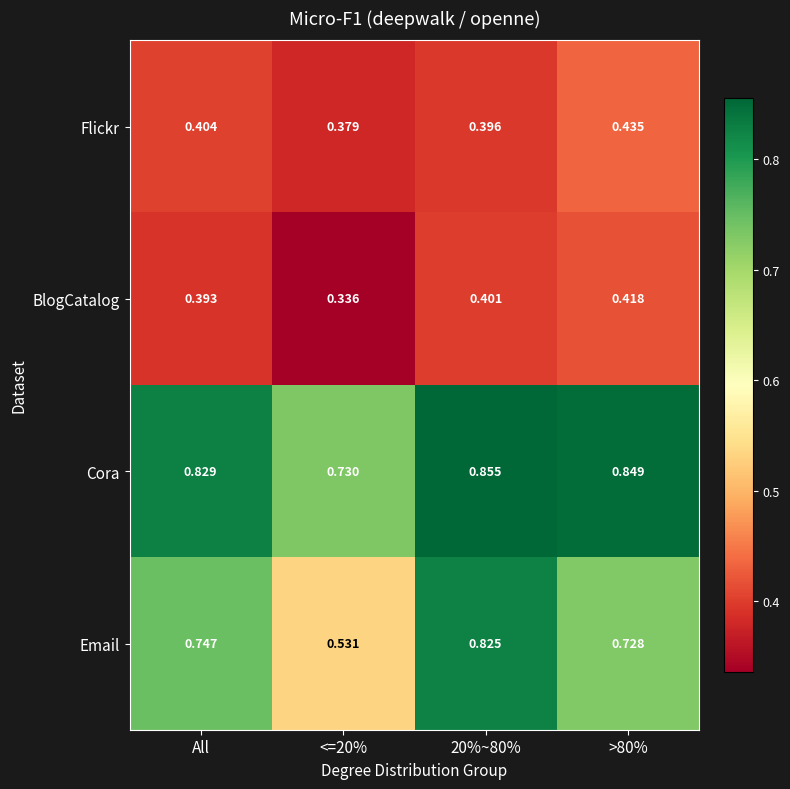

List the series in order of their peak value, highest first.

Cora, Email, Flickr, BlogCatalog